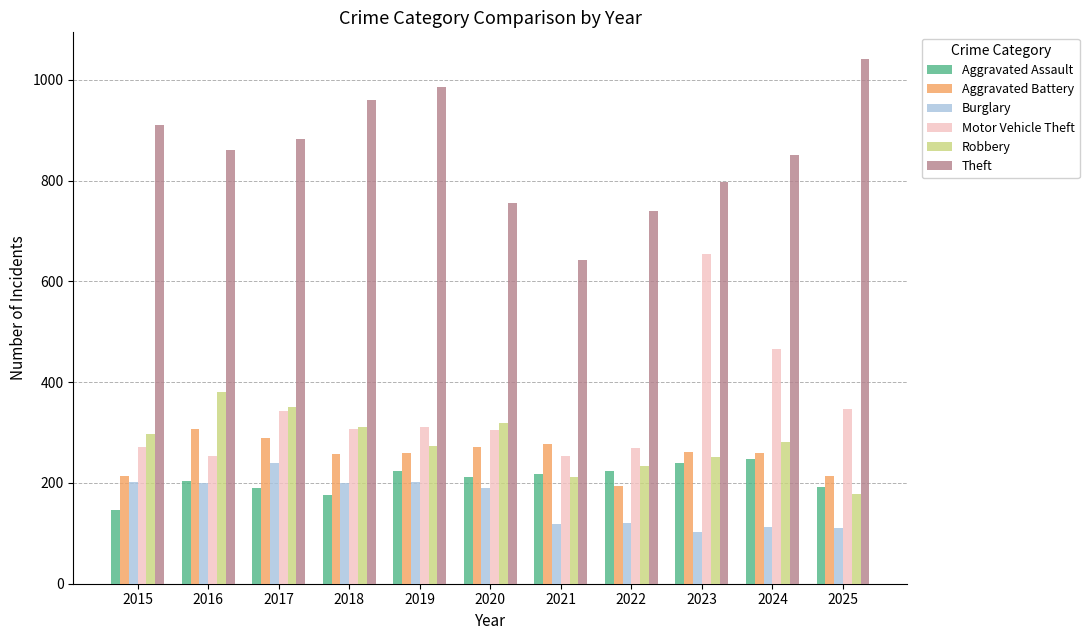

What is the difference between the maximum and second lowest values in the Burglary series?

130